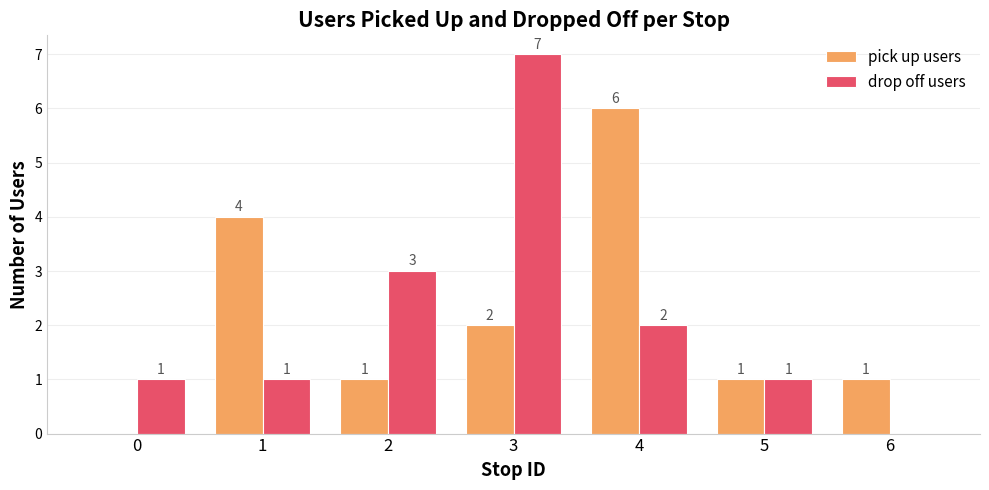

Where is drop off users nearest to the value 3?

2